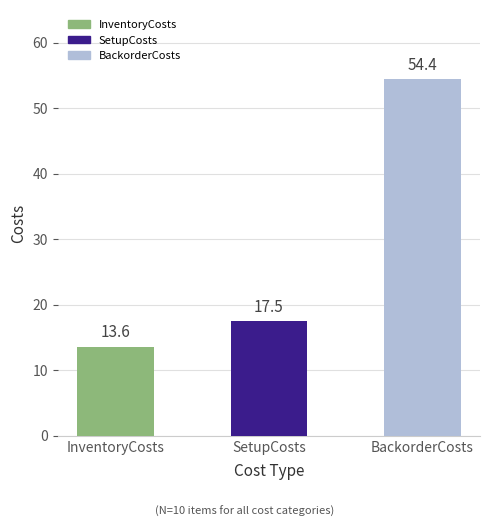

At which label does the data first exceed 17?

SetupCosts